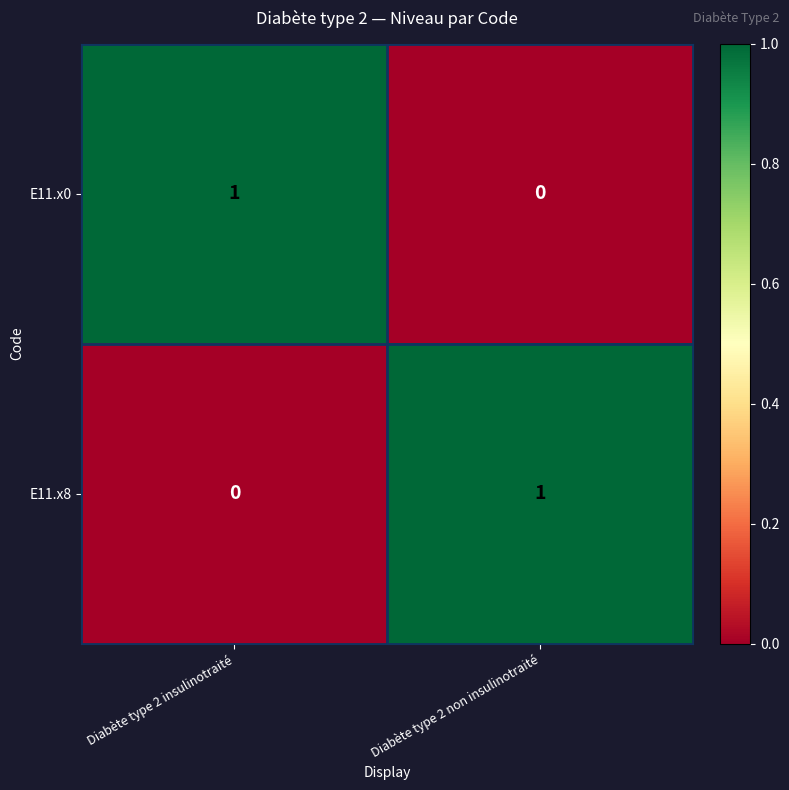

At which label is E11.x0 closest to 0?

Diabète type 2 non insulinotraité